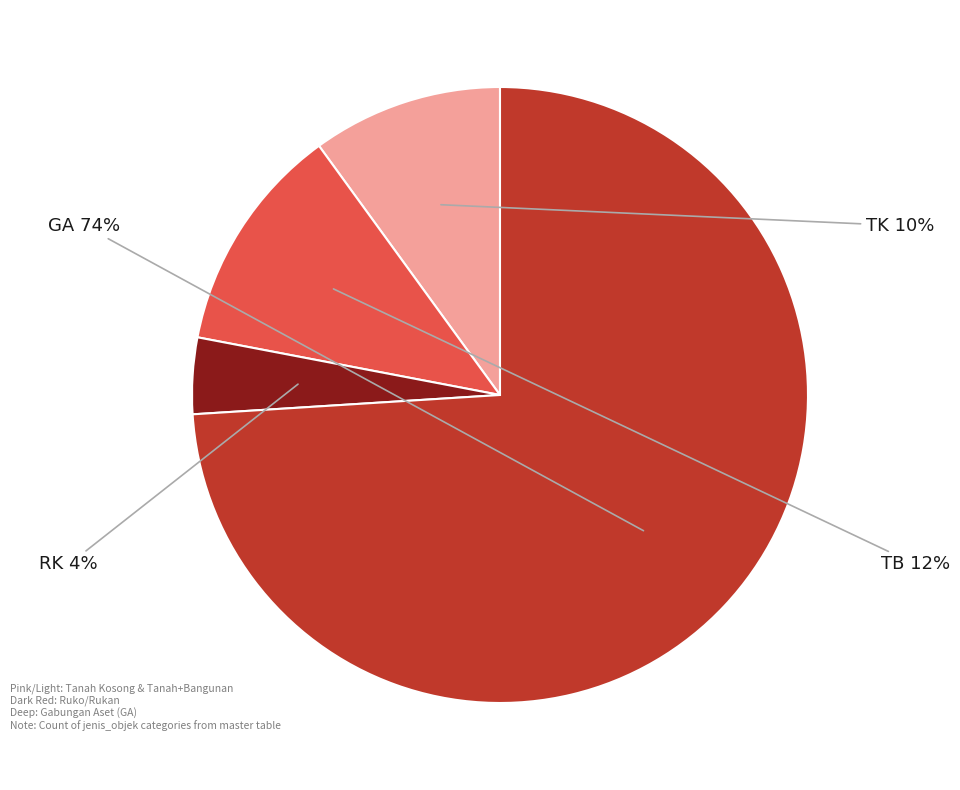

Is it true that RK is 11% of the pie?

False